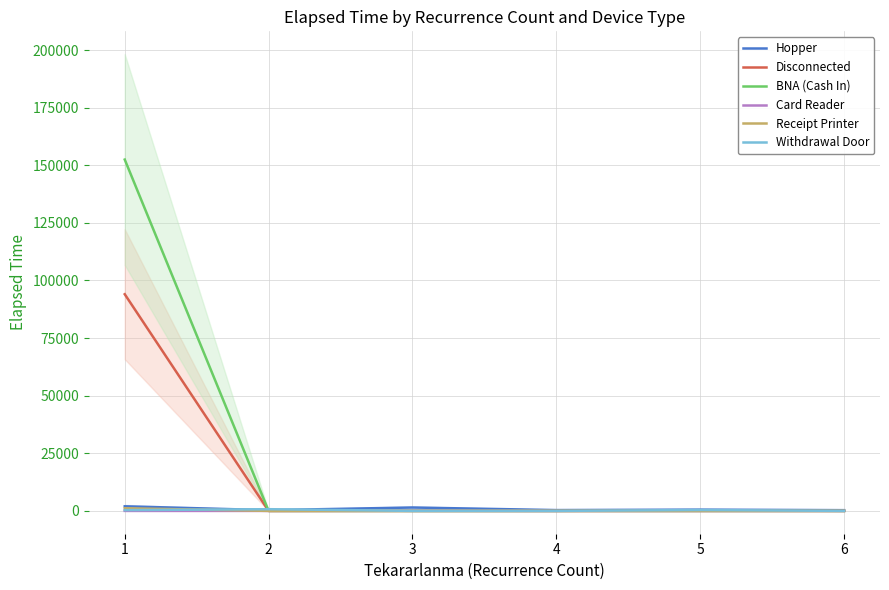

What is the difference between the highest and lowest values at 2?

735